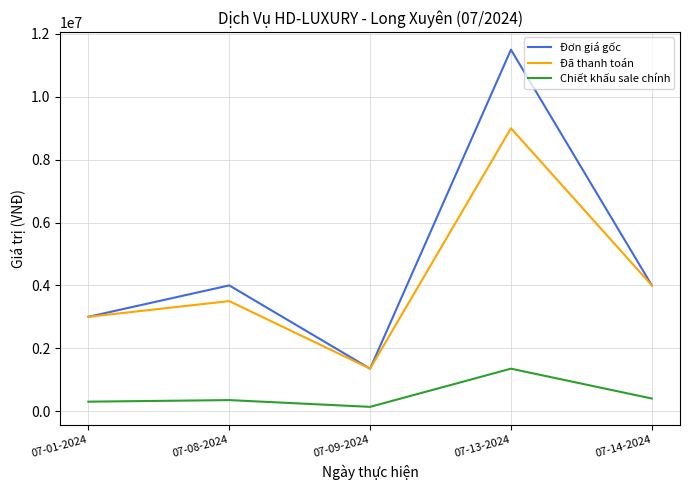

Between 07-01-2024 and 07-13-2024, which series saw the biggest shift?

Đơn giá gốc